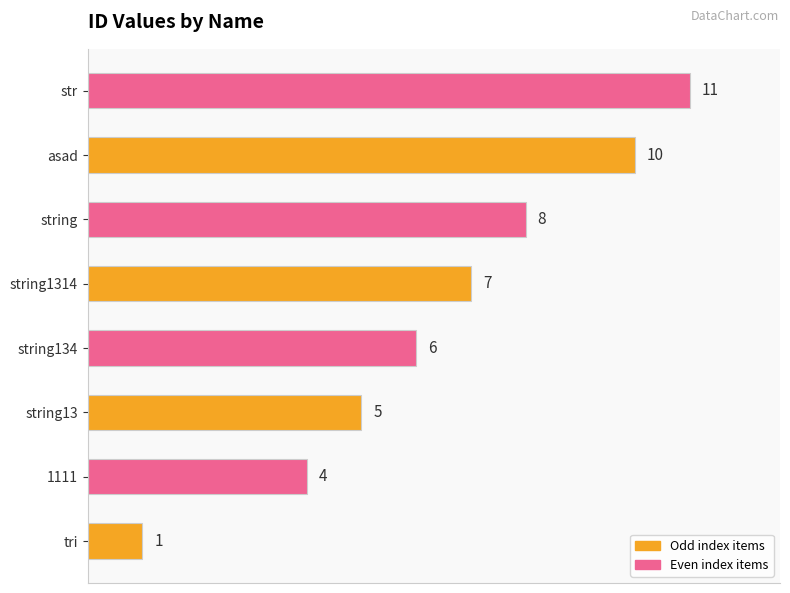

At which label is the value closest to 6?

string134